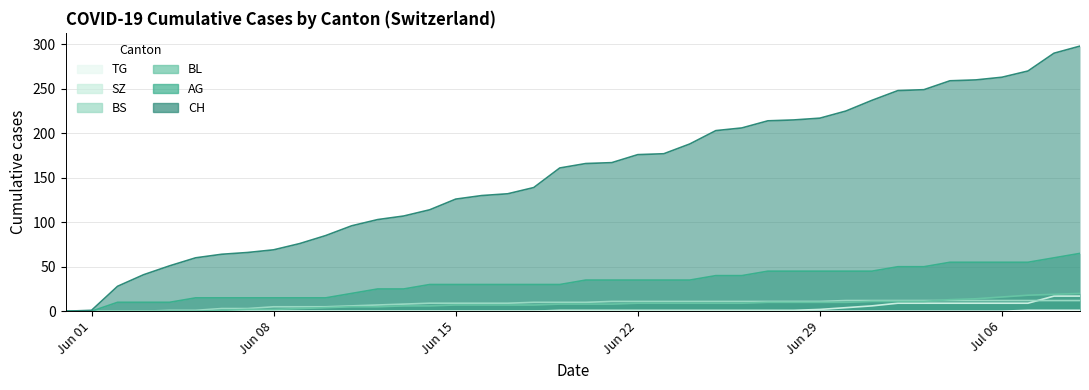

Reading left to right, extract all data points from this chart.

CH: 0	1	28	41	51	60	64	66	69	76	85	96	103	107	114	126	130	132	139	161	166	167	176	177	188	203	206	214	215	217	225	237	248	249	259	260	263	270	290	298
AG: 0	0	10	10	10	15	15	15	15	15	15	20	25	25	30	30	30	30	30	30	35	35	35	35	35	40	40	45	45	45	45	45	50	50	55	55	55	55	60	65
BL: 0	0	0	0	0	0	1	2	2	3	4	5	5	6	6	7	7	7	7	8	8	8	9	9	9	9	9	10	10	10	10	11	11	11	13	14	16	18	19	20
BS: 0	0	0	0	1	1	3	3	5	5	5	6	7	8	9	9	9	9	10	10	10	11	11	11	11	11	11	11	11	11	12	12	12	12	12	12	12	12	12	12
SZ: 0	0	0	0	0	0	0	0	0	0	0	0	0	0	0	0	0	0	0	1	1	1	1	1	1	1	1	1	1	2	4	6	9	9	9	9	9	9	17	17
TG: 0	0	0	0	0	0	0	0	0	0	0	0	0	0	0	0	0	0	0	0	0	0	0	0	0	0	0	0	0	0	0	0	0	0	0	0	0	1	1	1